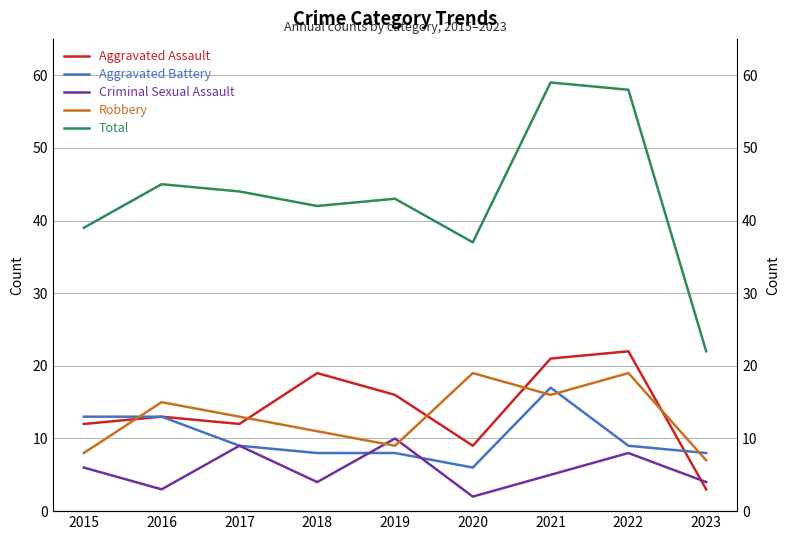

What is the value of the Robbery point at the 3rd from the left?

13